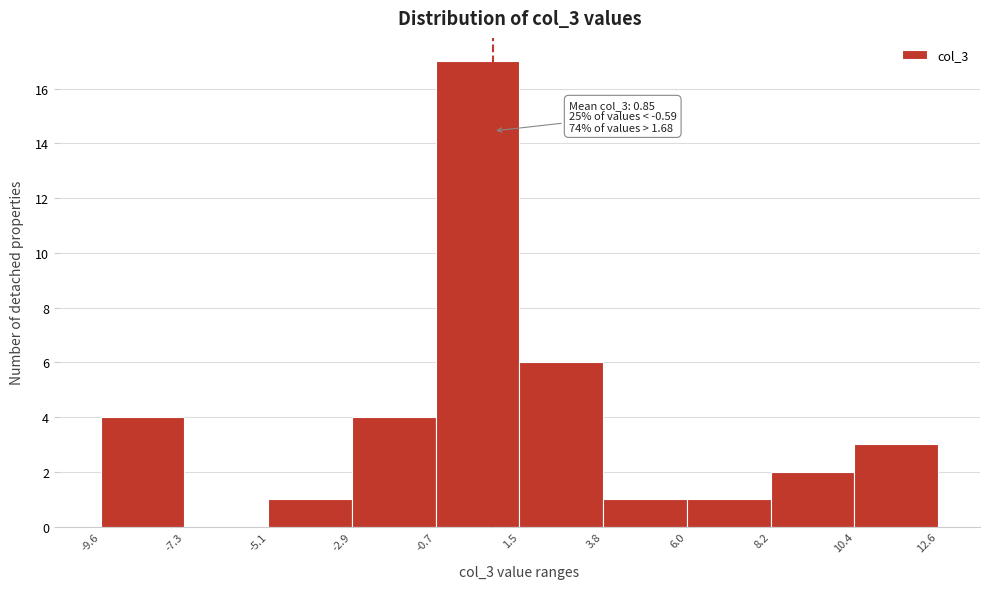

Which range on the x-axis has the tallest bar?

-0.7 to 1.5